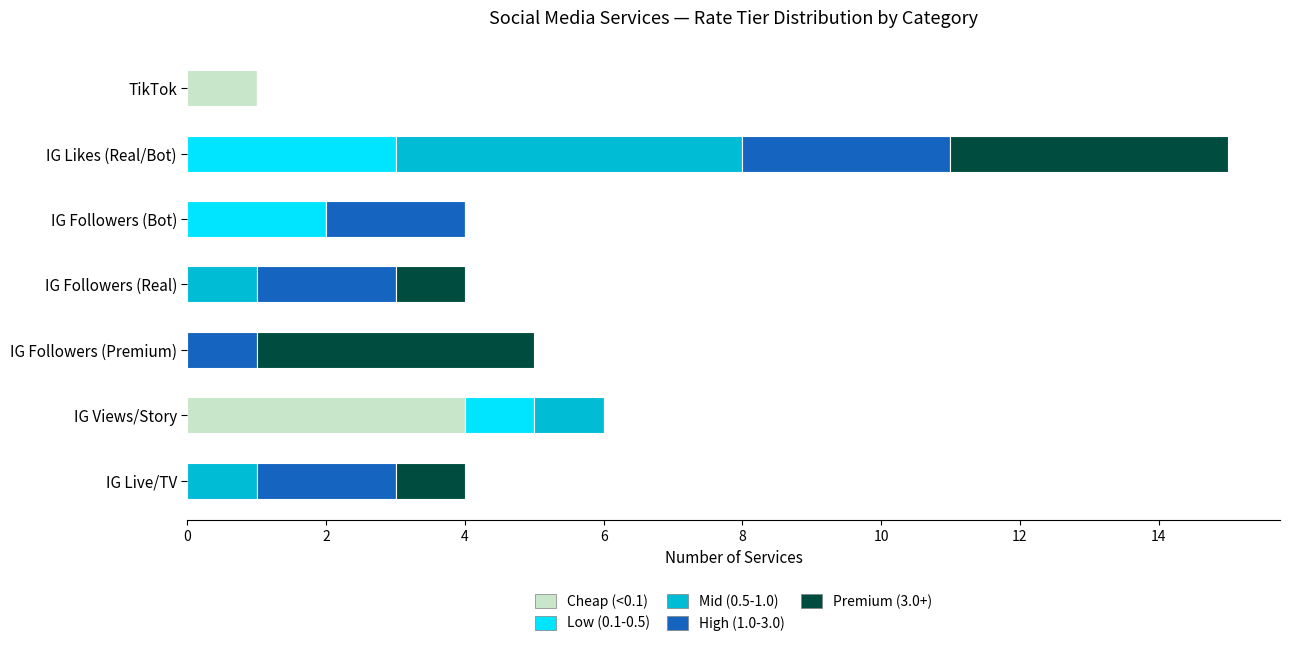

The Cheap (<0.1) series shows 0 at TikTok. True or false?

False